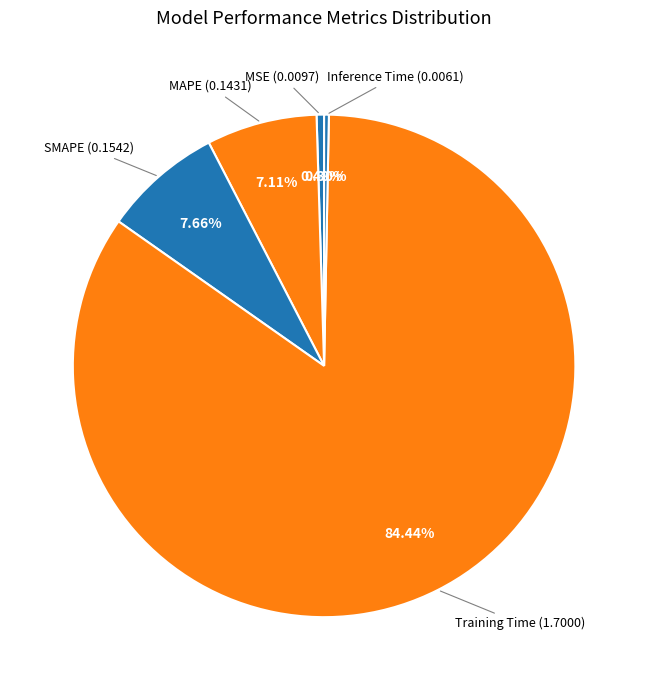

How many slices are in this pie chart?

5